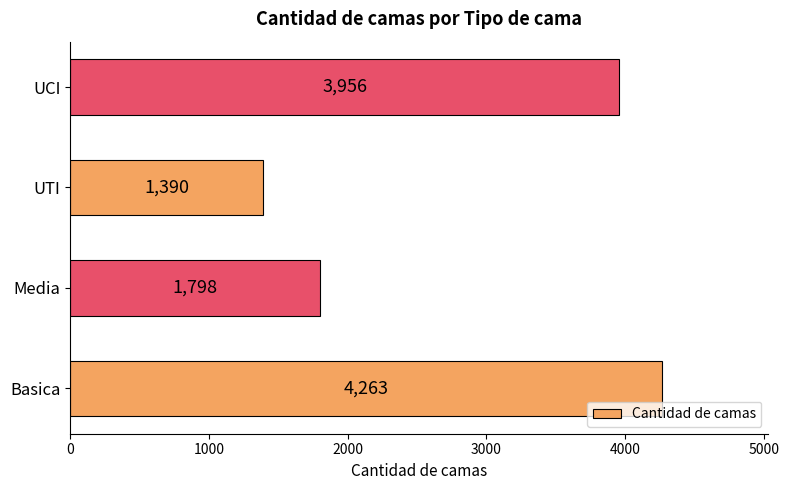

At which label is the value closest to 2826?

Media